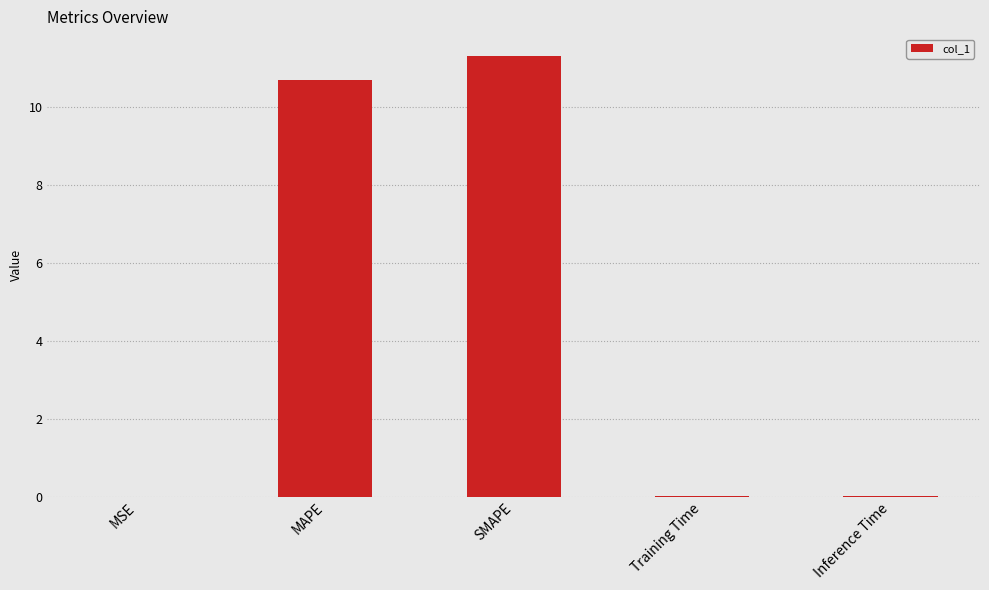

What is the sum of all values?

22.0